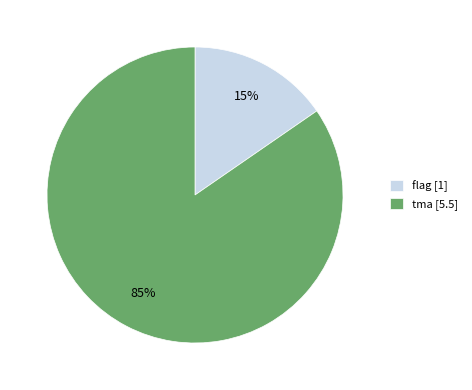

Is there any slice that represents more than half of the pie?

Yes